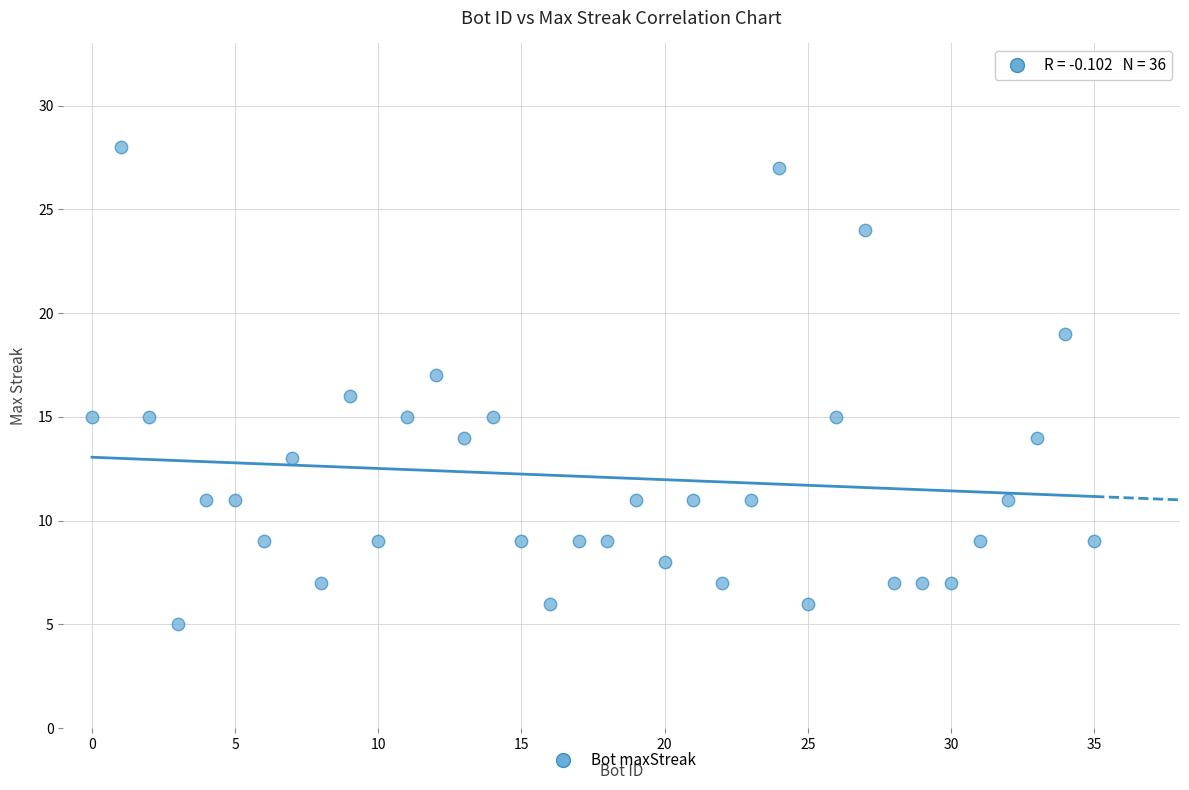

What is the range of X values (max minus min)?

35